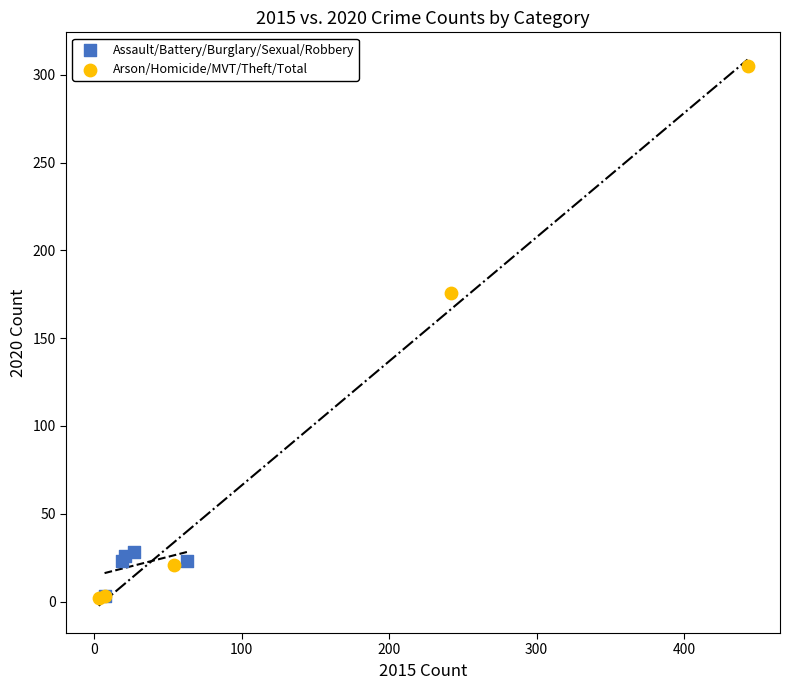

Which series has the widest spread of Y values?

Arson/Homicide/MVT/Theft/Total